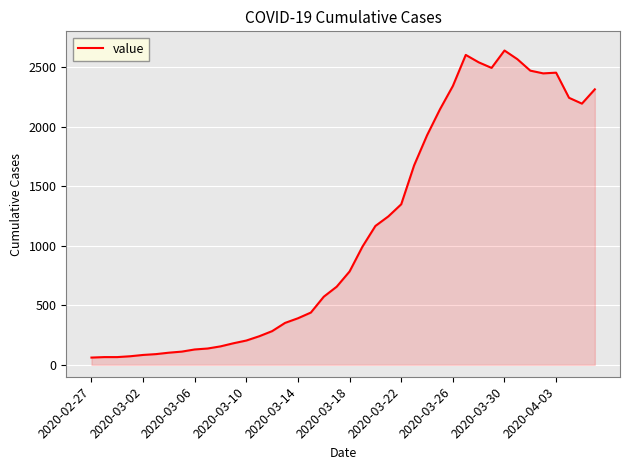

What is the smallest value displayed?

61